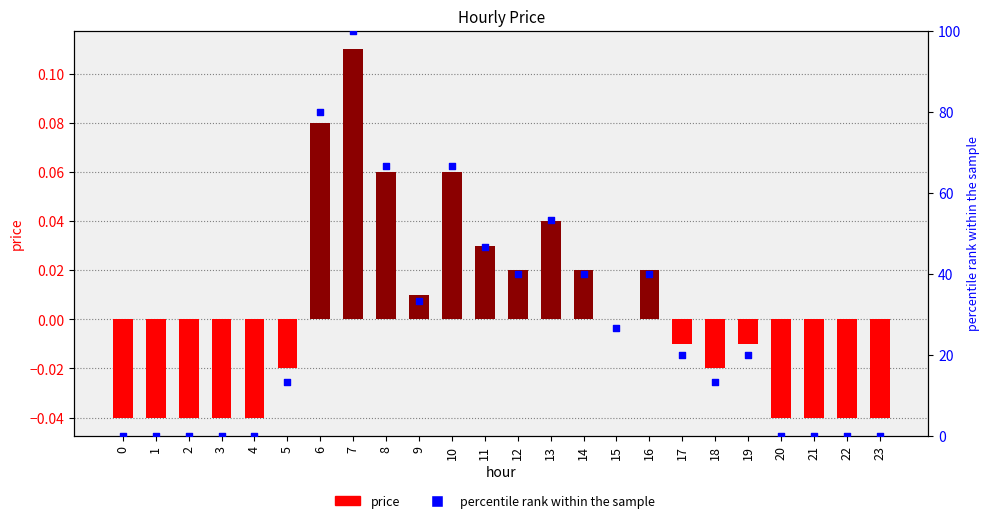

Which series contains the highest Y value?

percentile rank within the sample